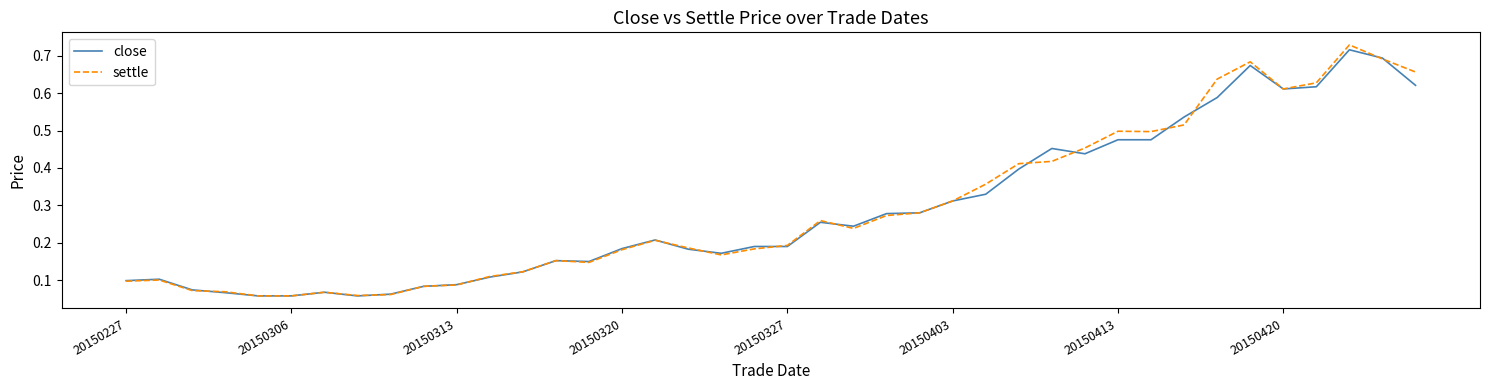

How many series are shown in this chart?

2